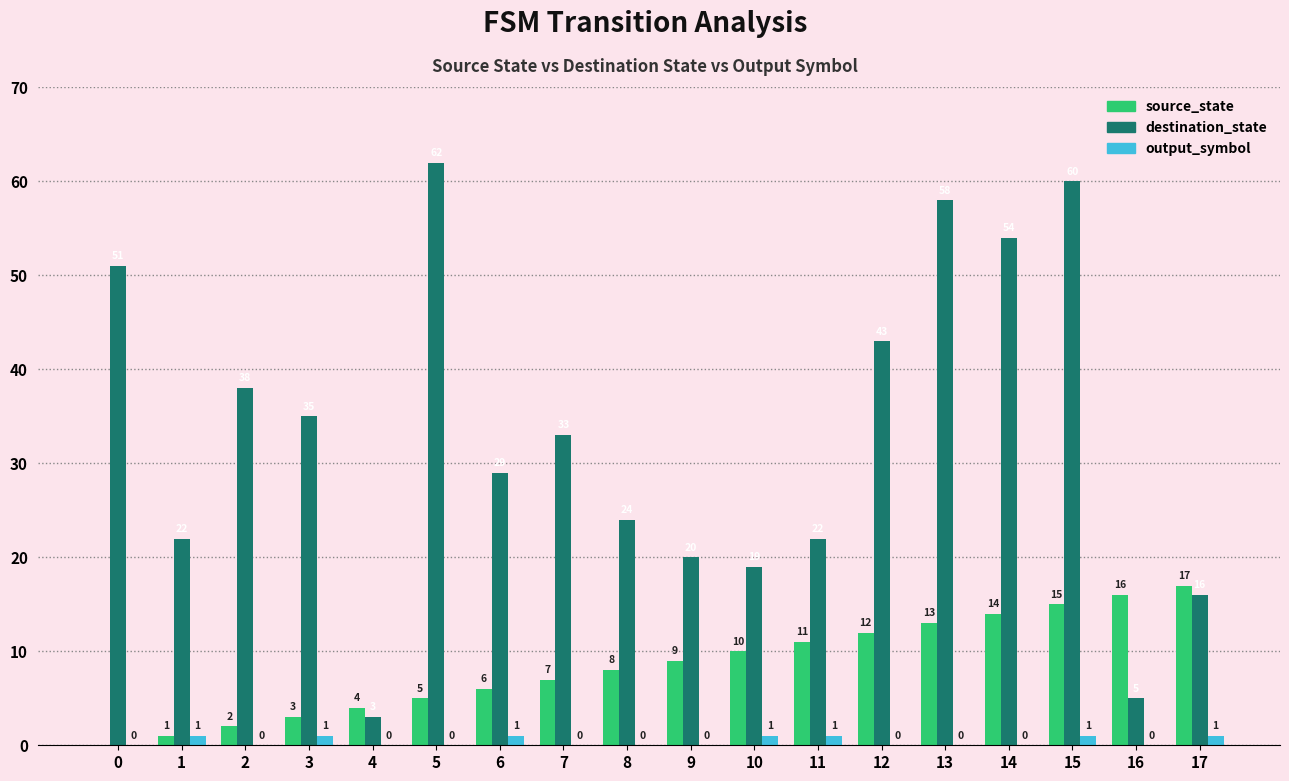

True or false: output_symbol has a value of 1 at 3.

True